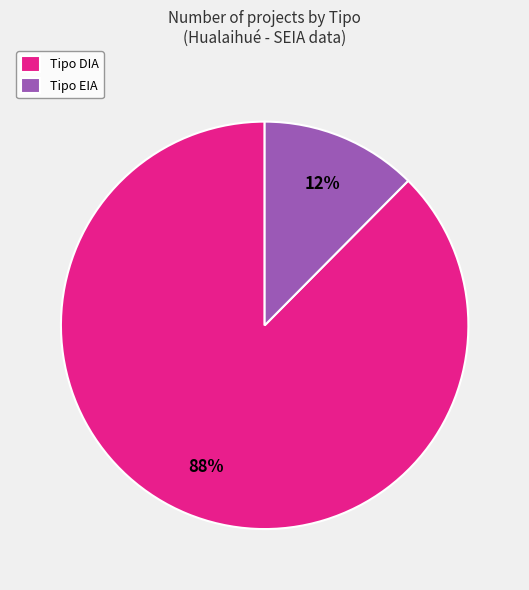

What is the majority slice?

Tipo DIA